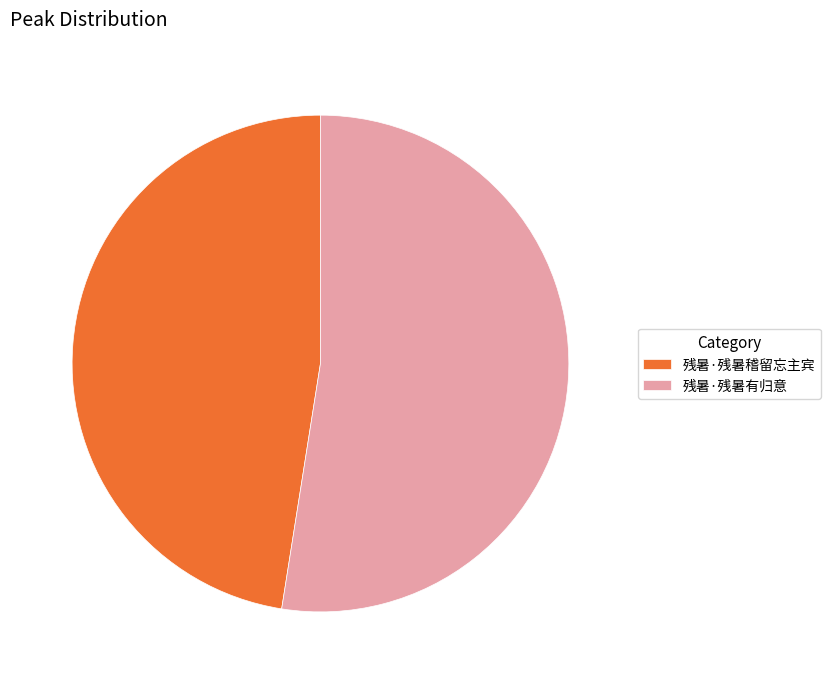

What is the ratio of the value at 残暑·残暑稽留忘主宾 to the value at 残暑·残暑有归意?

0.9